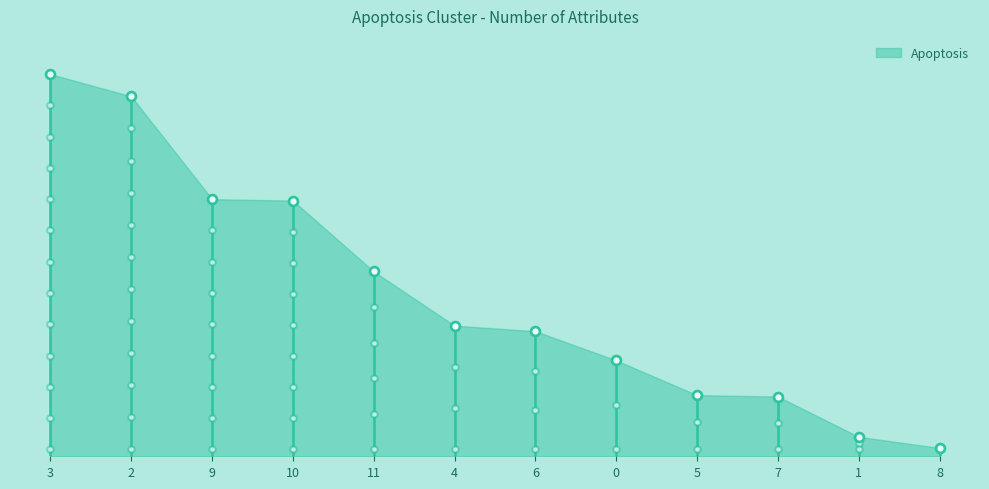

Approximately how many times larger is the value at 2 compared to 9?

1.4